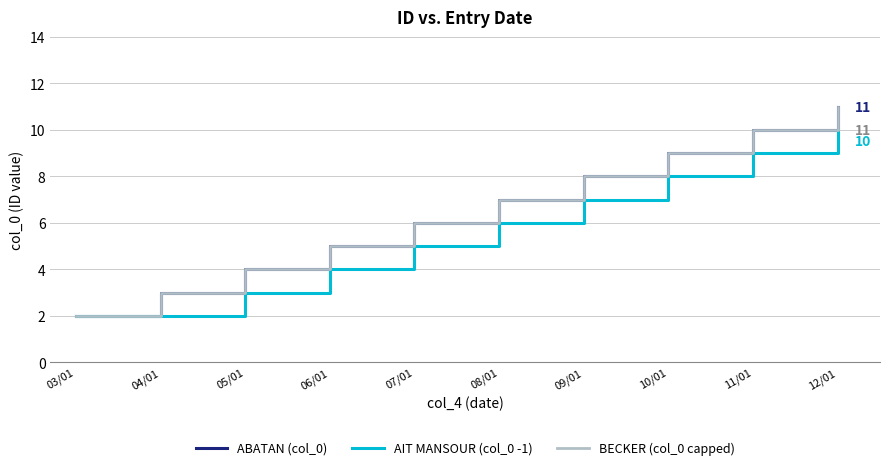

True or false: AIT MANSOUR (col_0 -1) and ABATAN (col_0) intersect in this chart.

False